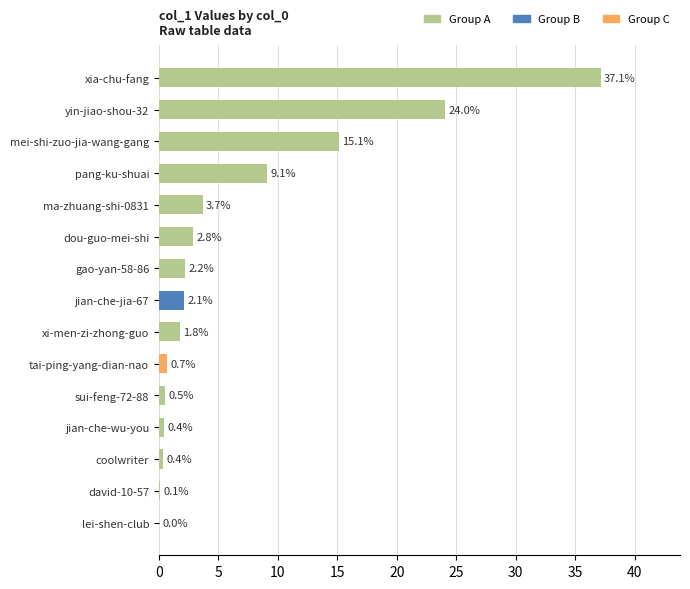

Between ma-zhuang-shi-0831 and sui-feng-72-88, which is larger?

ma-zhuang-shi-0831